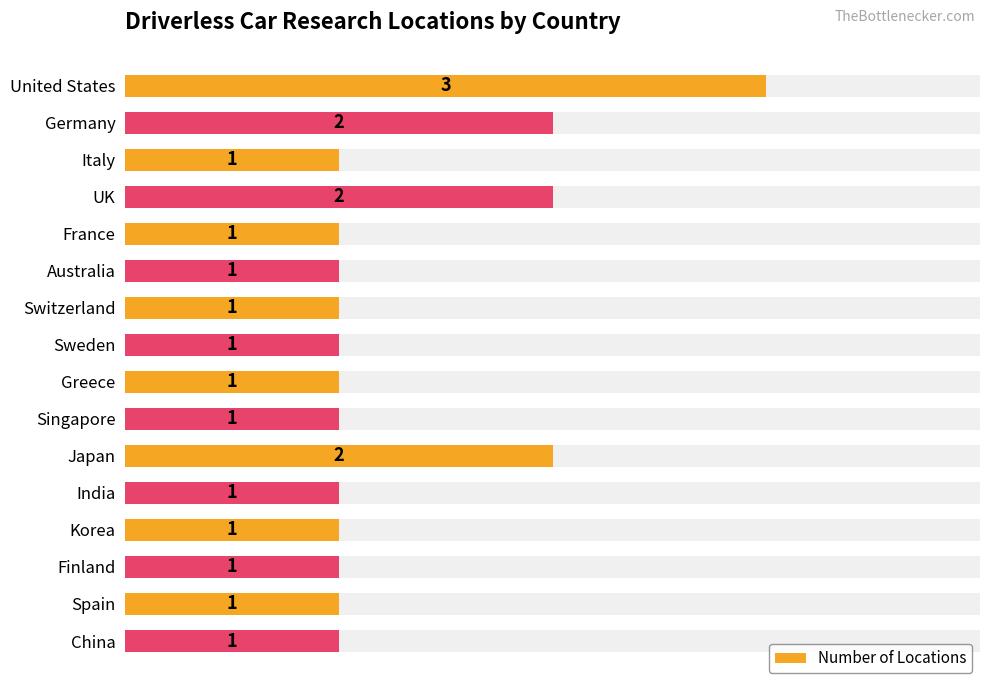

Does the chart contain stacked bars?

No